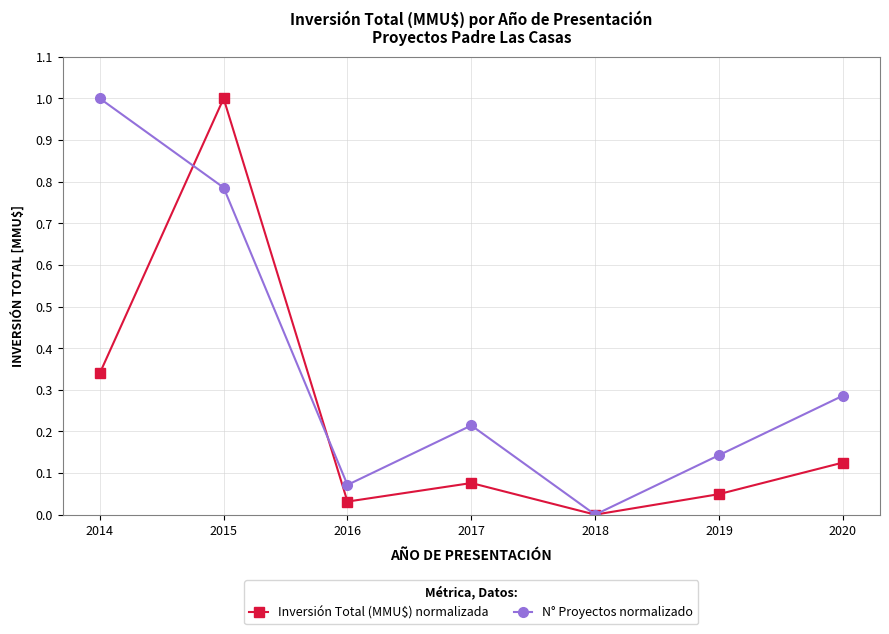

What is the greatest value displayed?

1.0